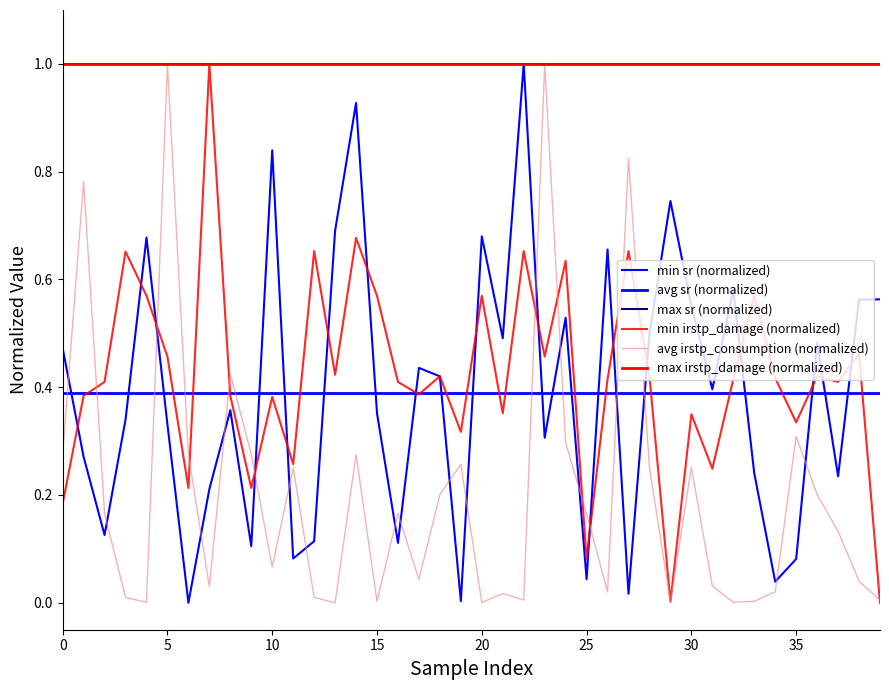

What is the maximum value for avg irstp_consumption (normalized)?

1.0